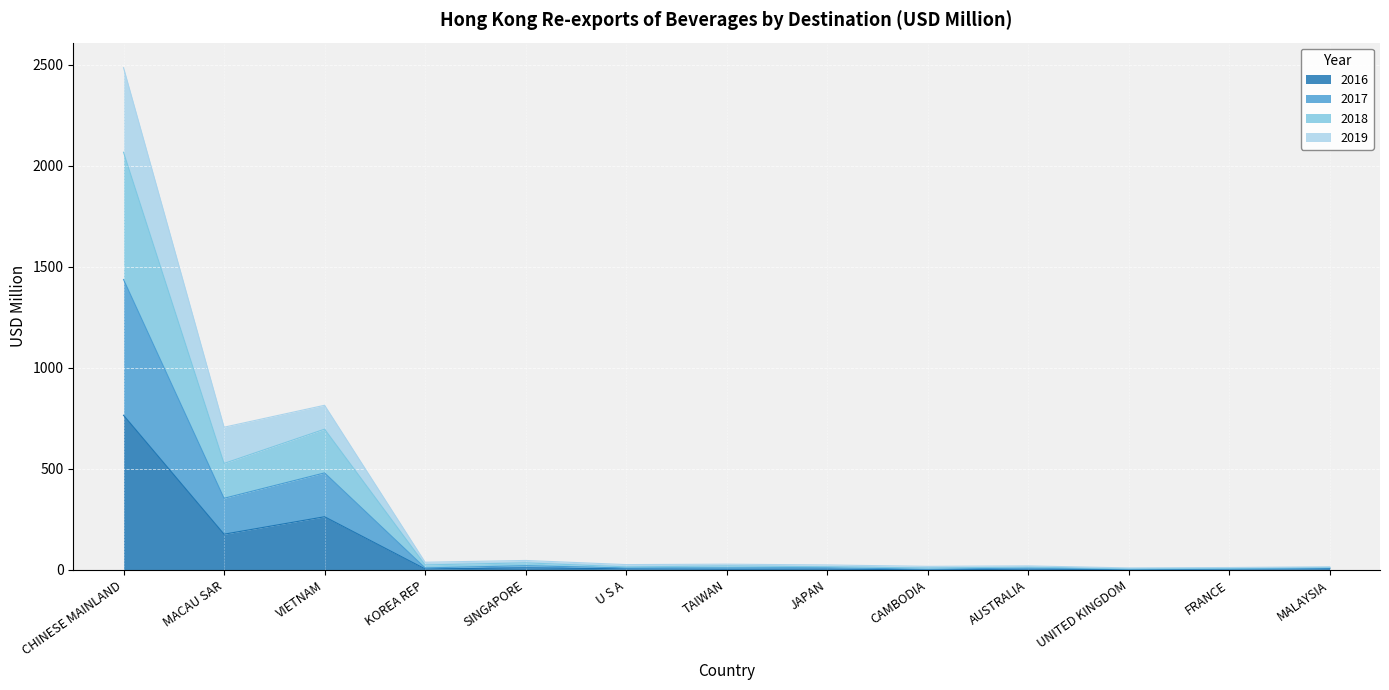

What position from the right is KOREA REP?

10